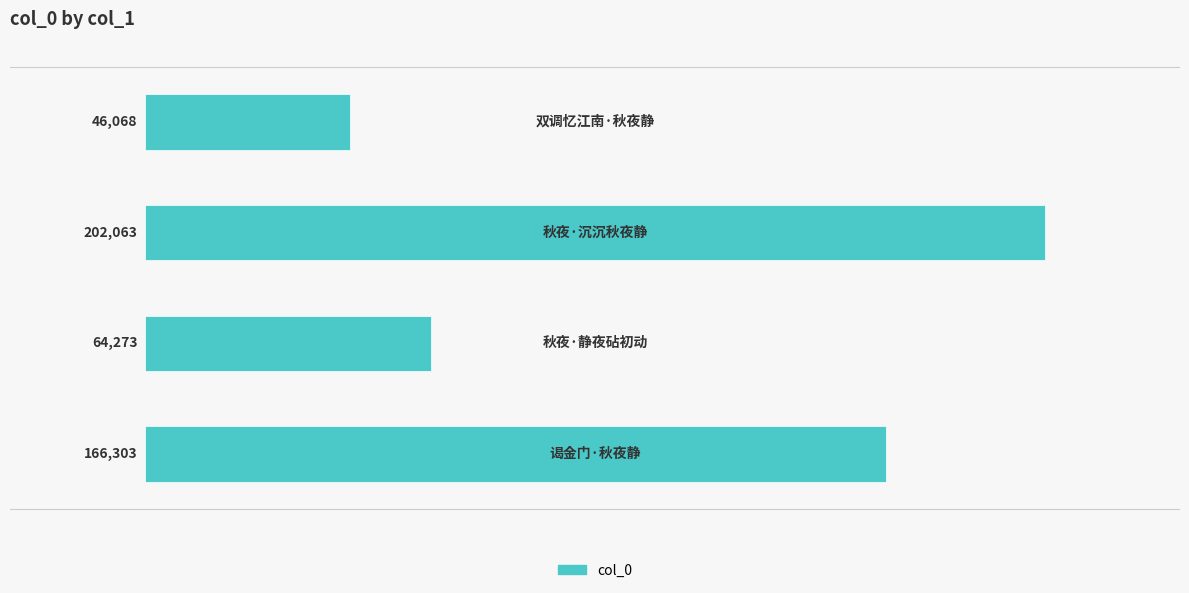

What is the difference between the second highest and minimum values?

120235